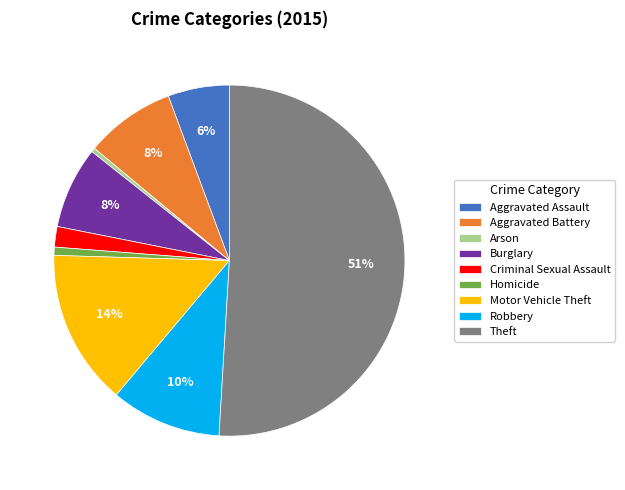

True or false: Theft accounts for 51% of the total.

True